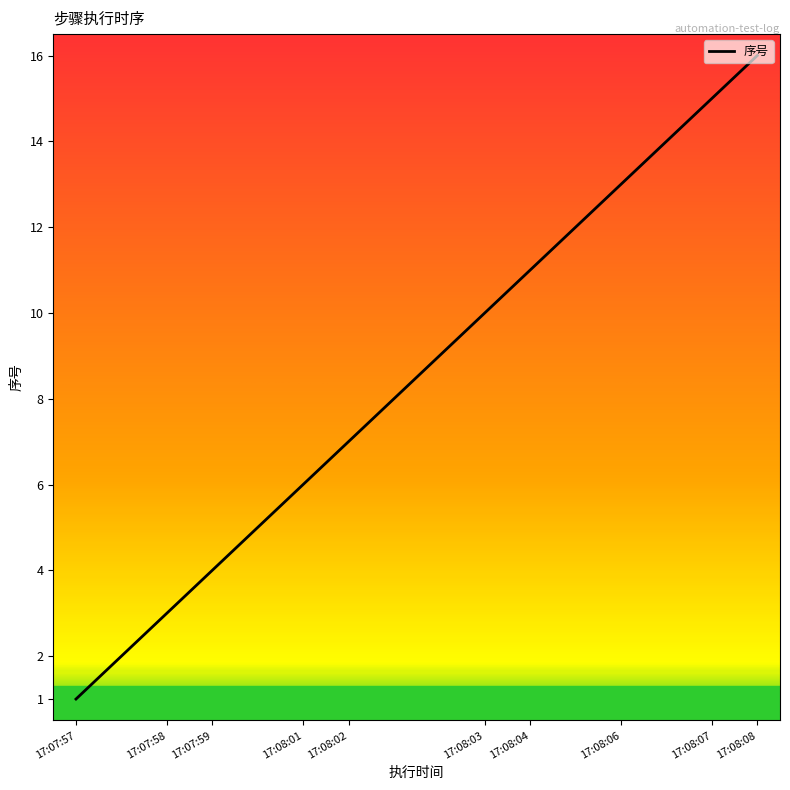

Is this an area chart (filled region under the line)?

Yes